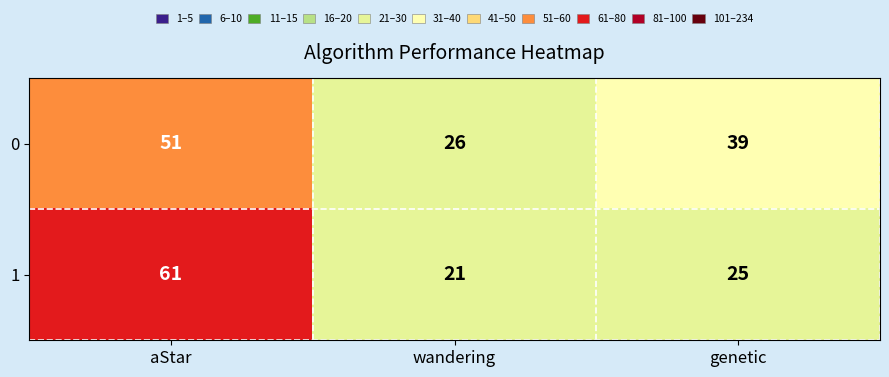

List the series in order of their overall mean, highest first.

0, 1